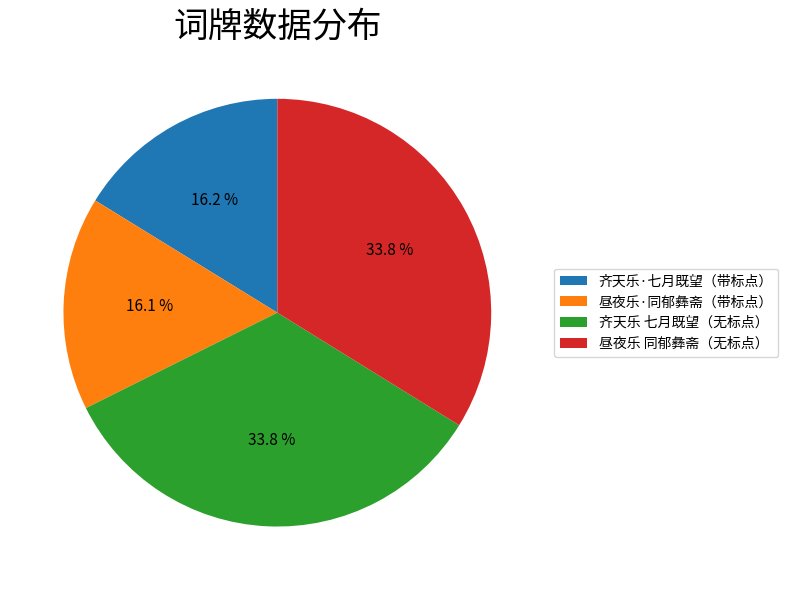

Do 齐天乐·七月既望（带标点） and 昼夜乐·同郁彝斋（带标点） together represent more than half of the pie?

No